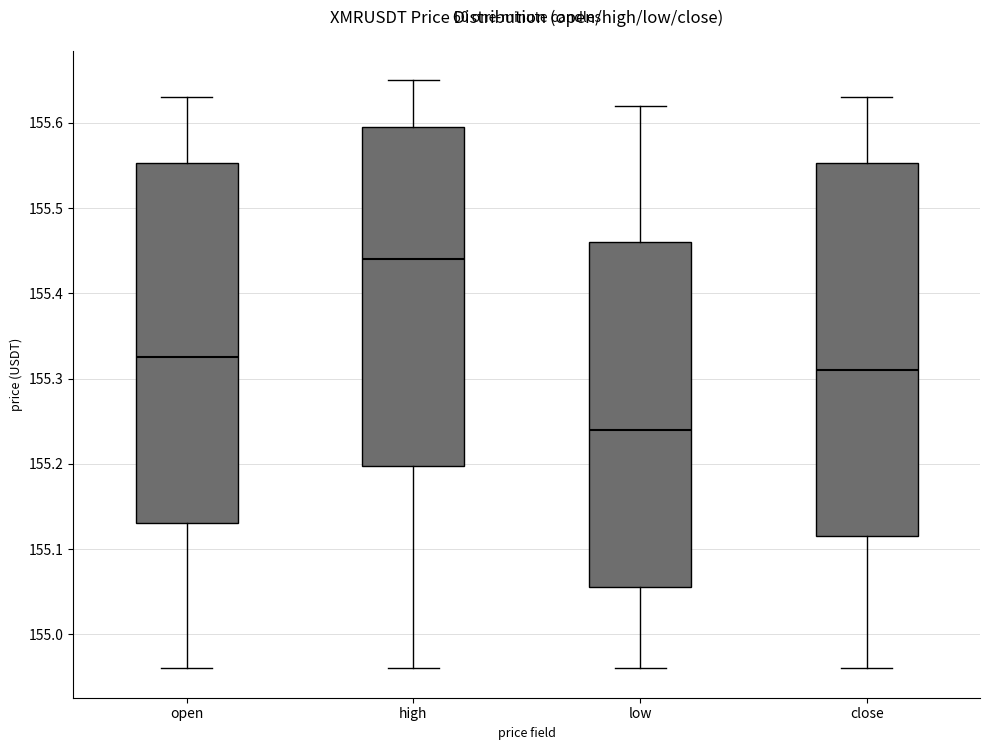

Which box's median line is the highest?

high